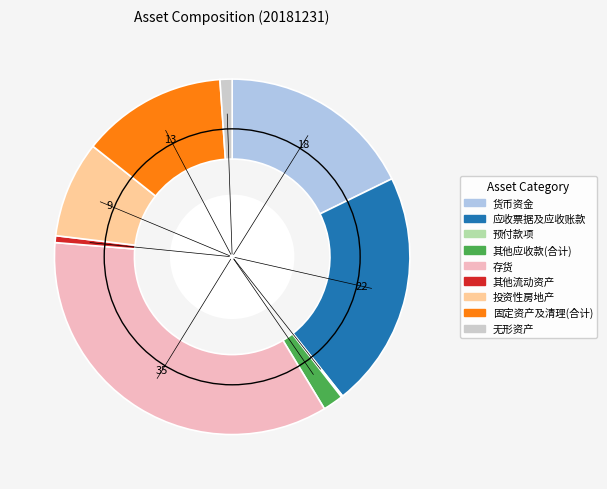

What is the largest slice in the pie chart?

存货